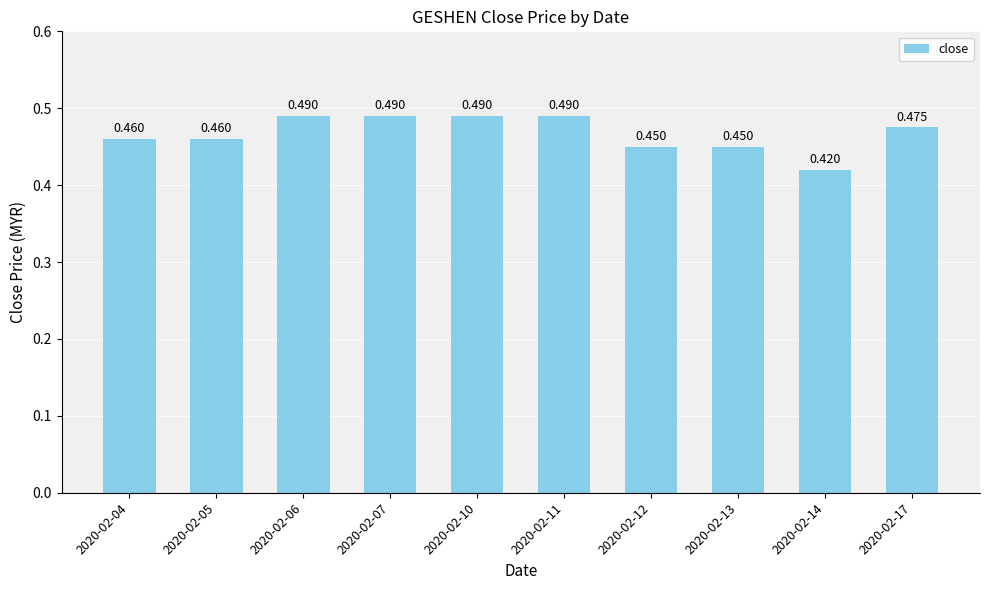

How many values are between 0 and 1?

10